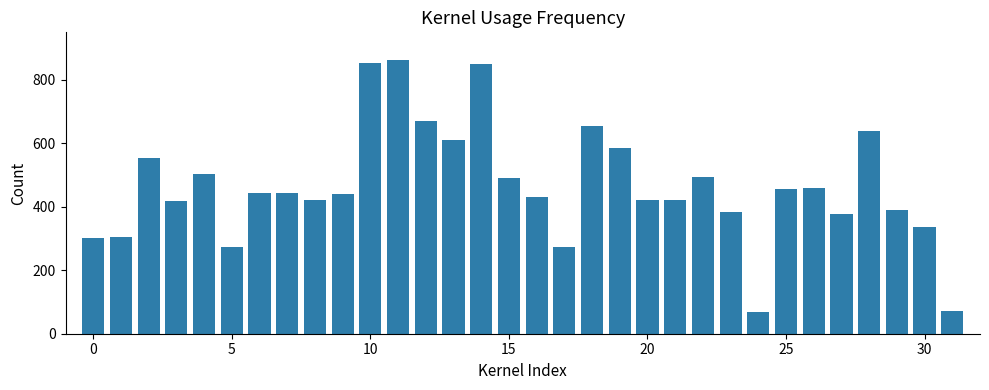

What is the sum of all values?

14902.2